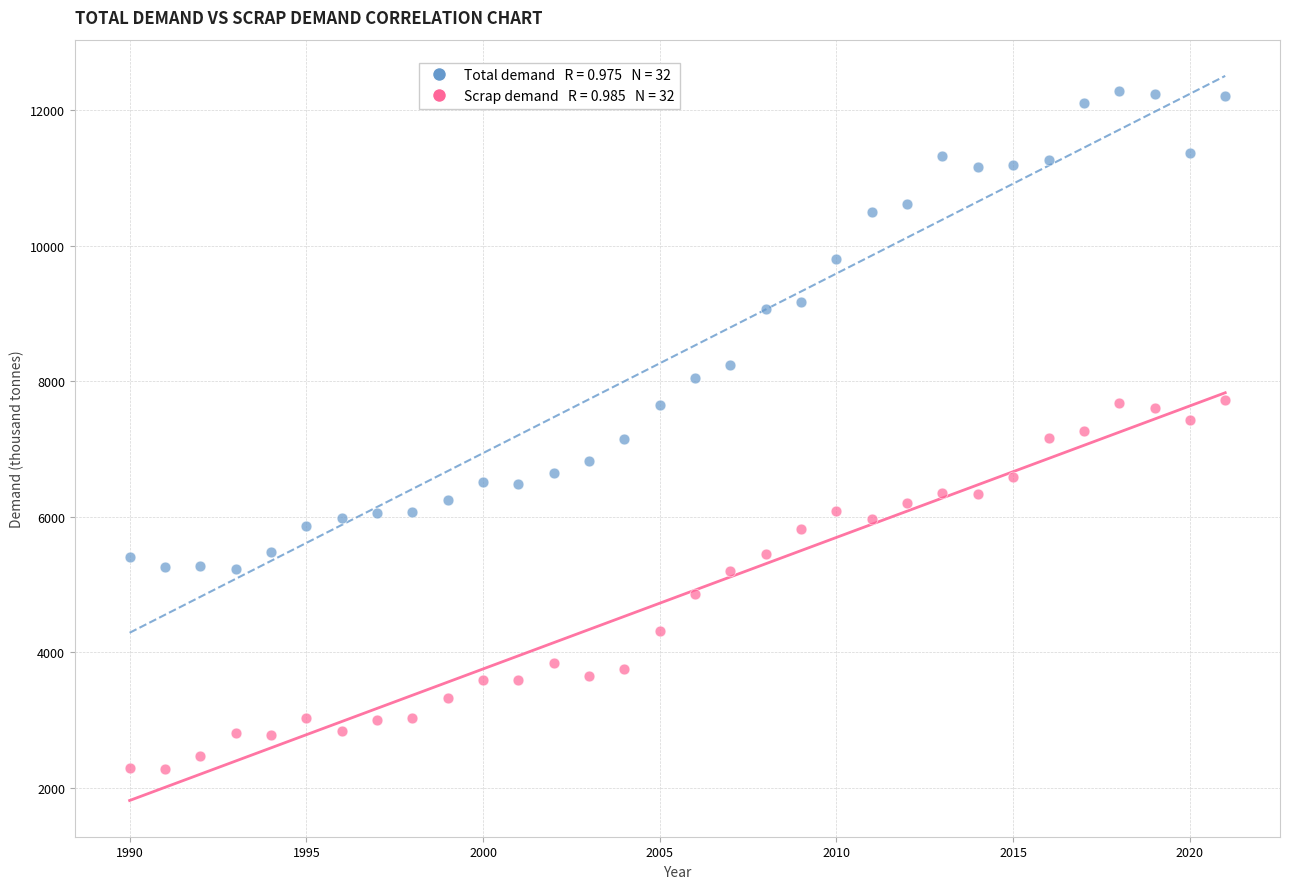

Across all data points, what is the range of Y values (max minus min)?

10014.0